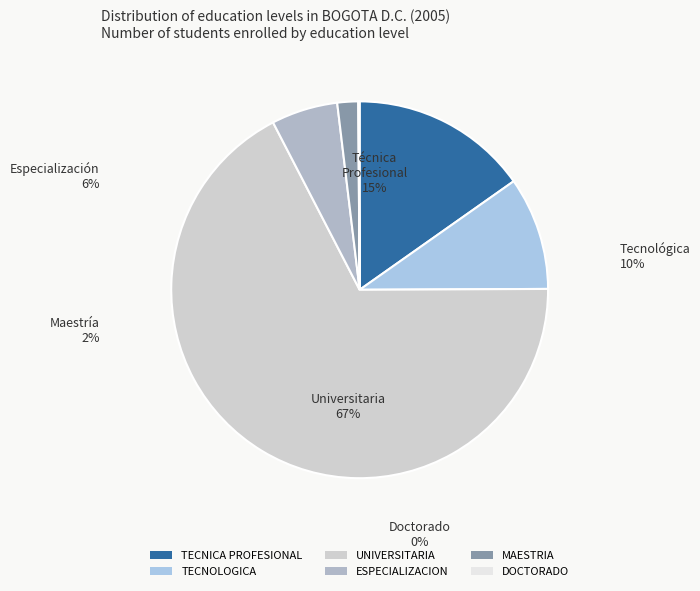

Is it true that ESPECIALIZACION is 6% of the pie?

True